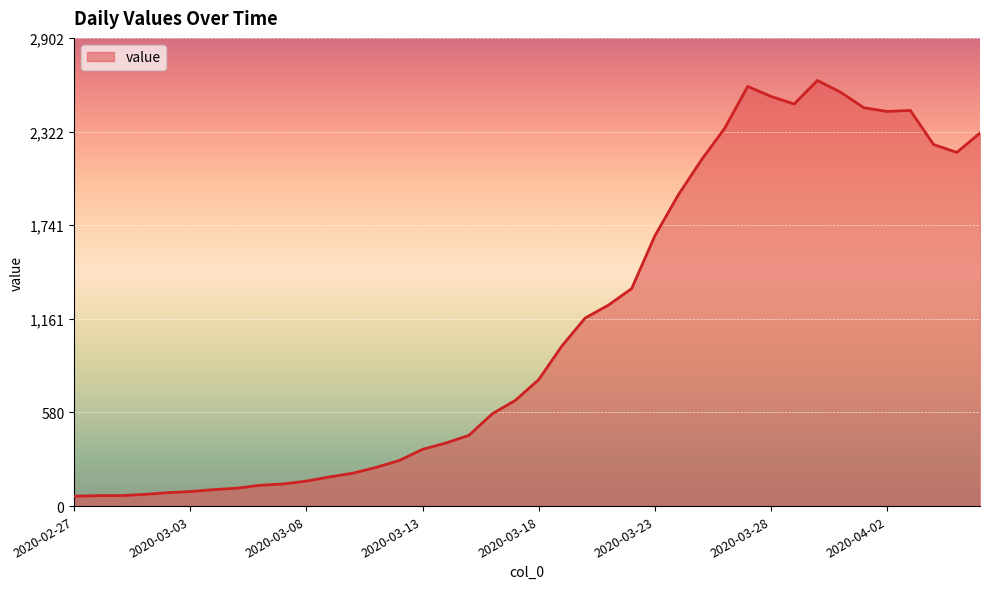

What is the maximum value shown in the chart?

2639